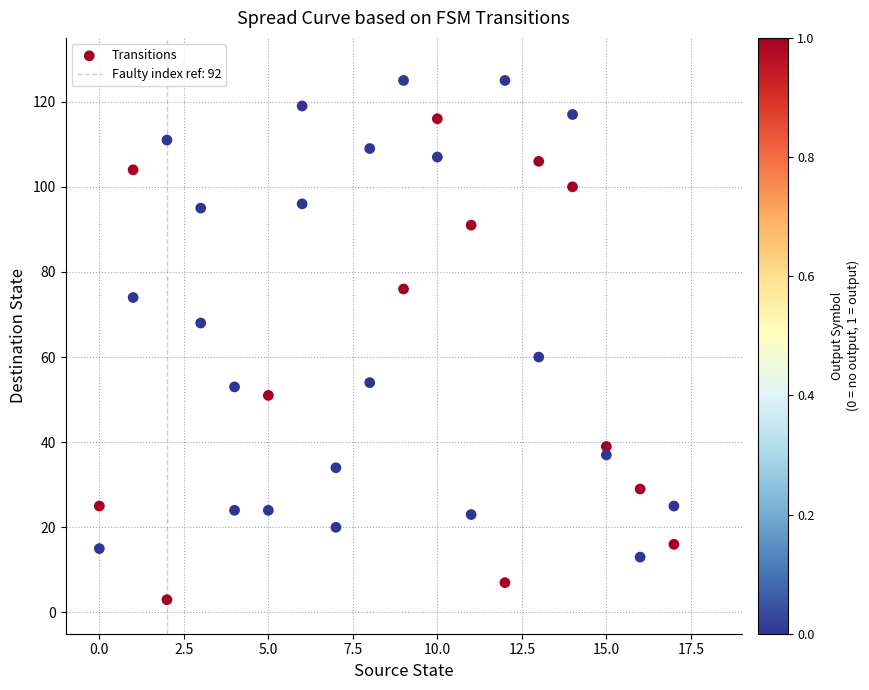

What is the range of Y values (max minus min)?

122